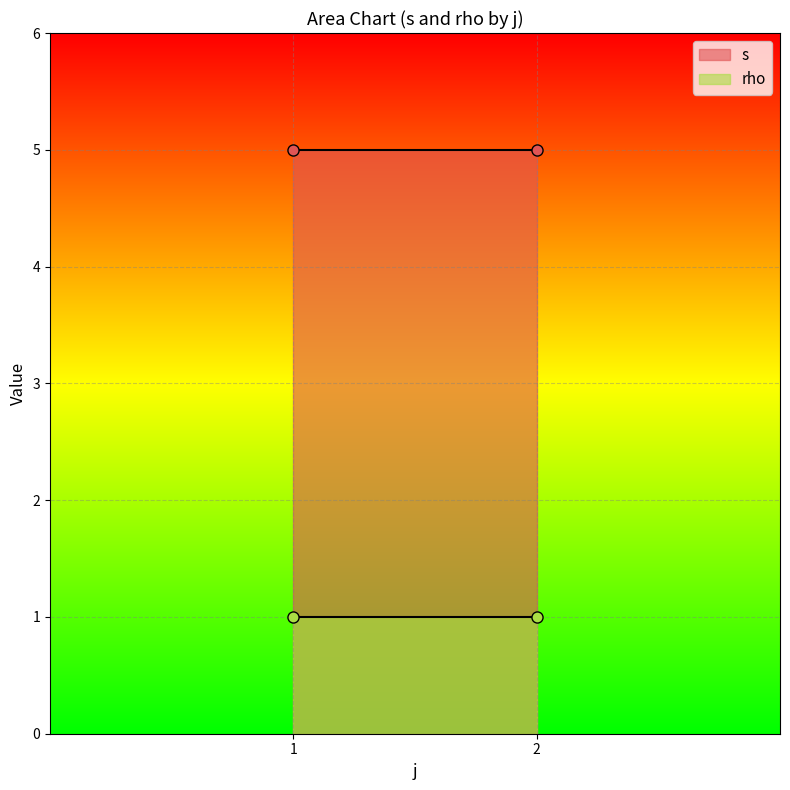

Is it true that s equals 5 at 1?

True